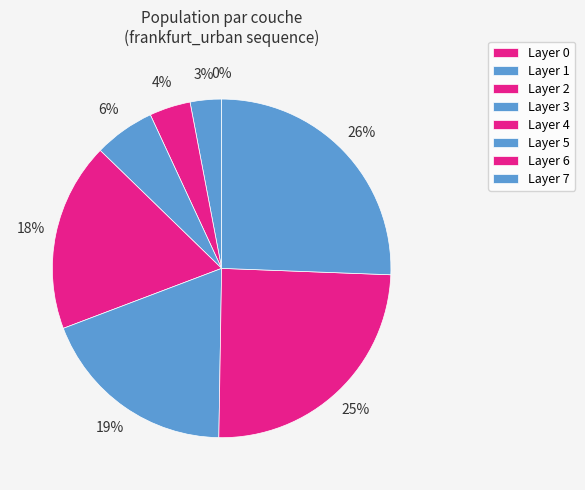

How many slices are in this pie chart?

8